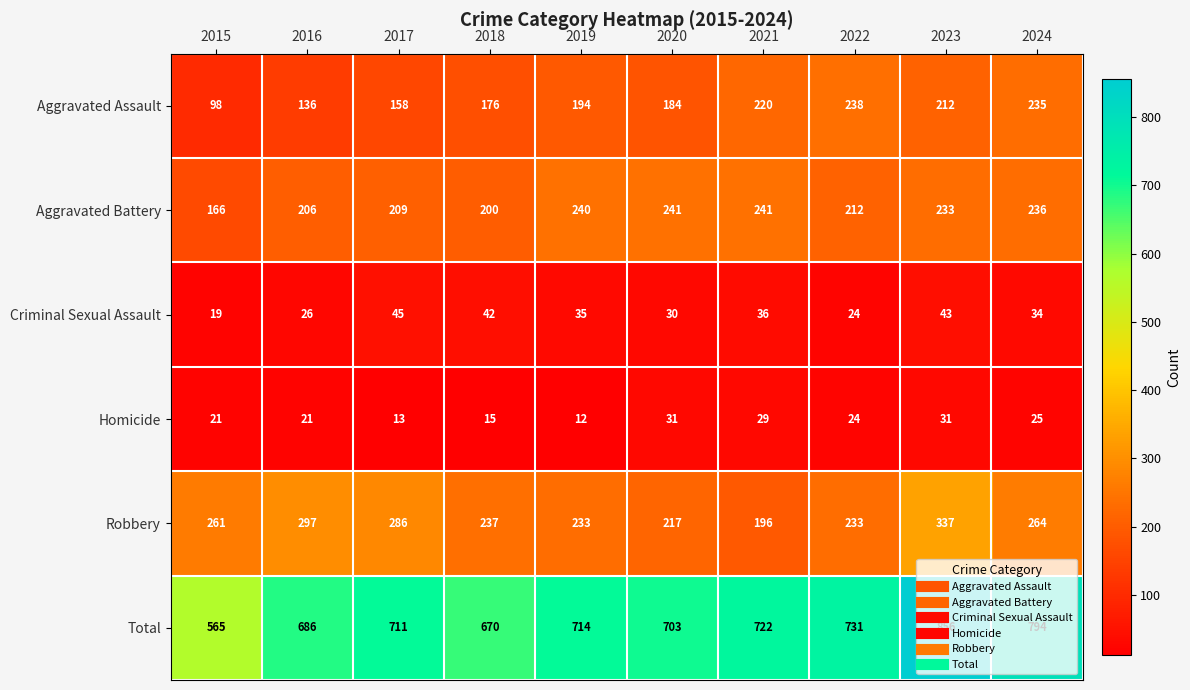

At 2021, list the series in order from largest to smallest.

Total, Aggravated Battery, Aggravated Assault, Robbery, Criminal Sexual Assault, Homicide